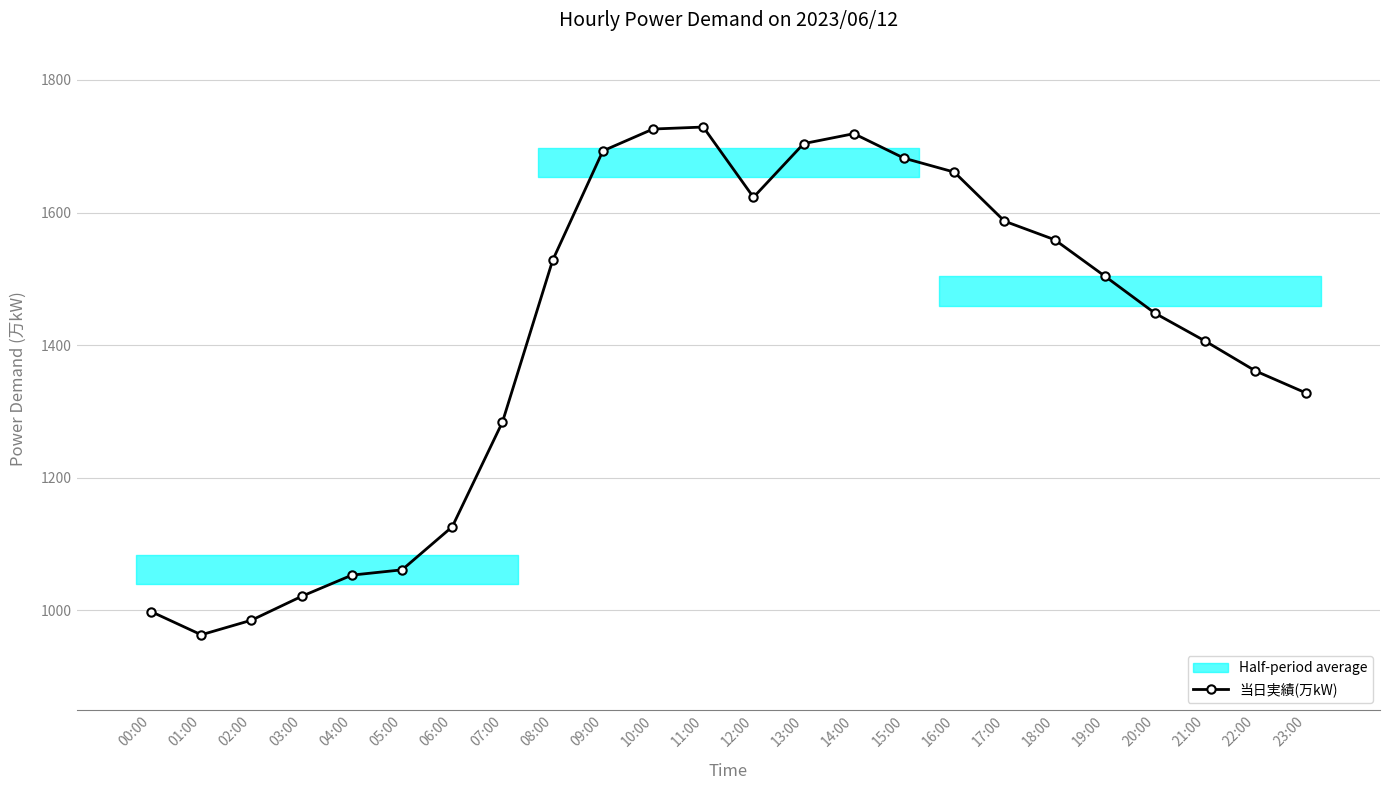

Is this an area chart (filled region under the line)?

No